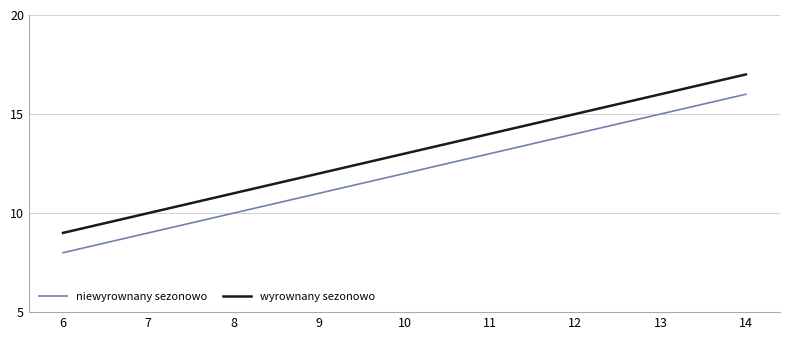

True or false: niewyrownany sezonowo and wyrownany sezonowo intersect in this chart.

False